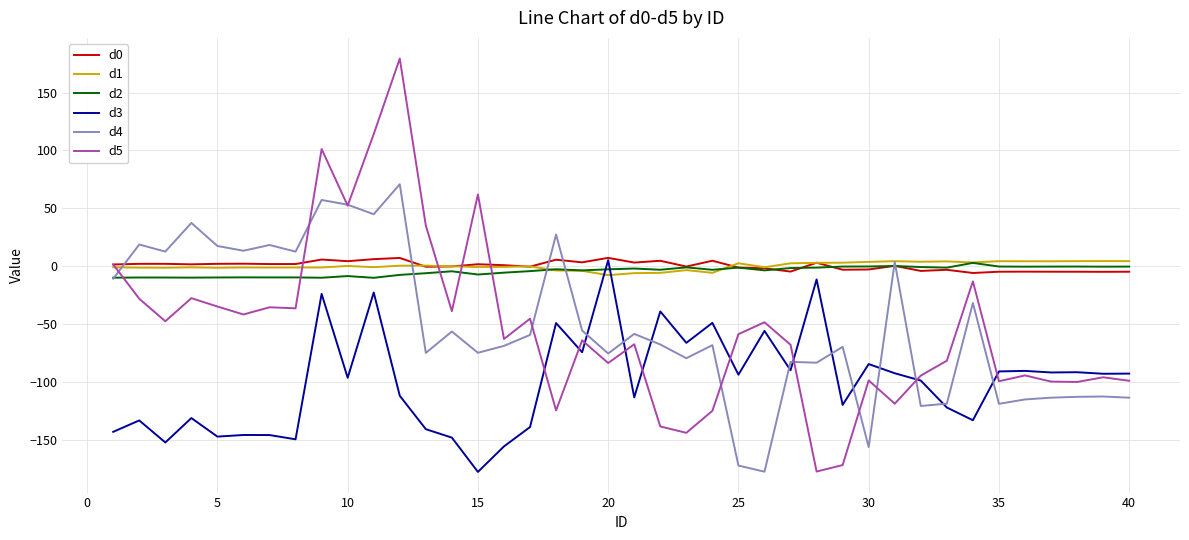

What is the smallest value displayed?

-177.9